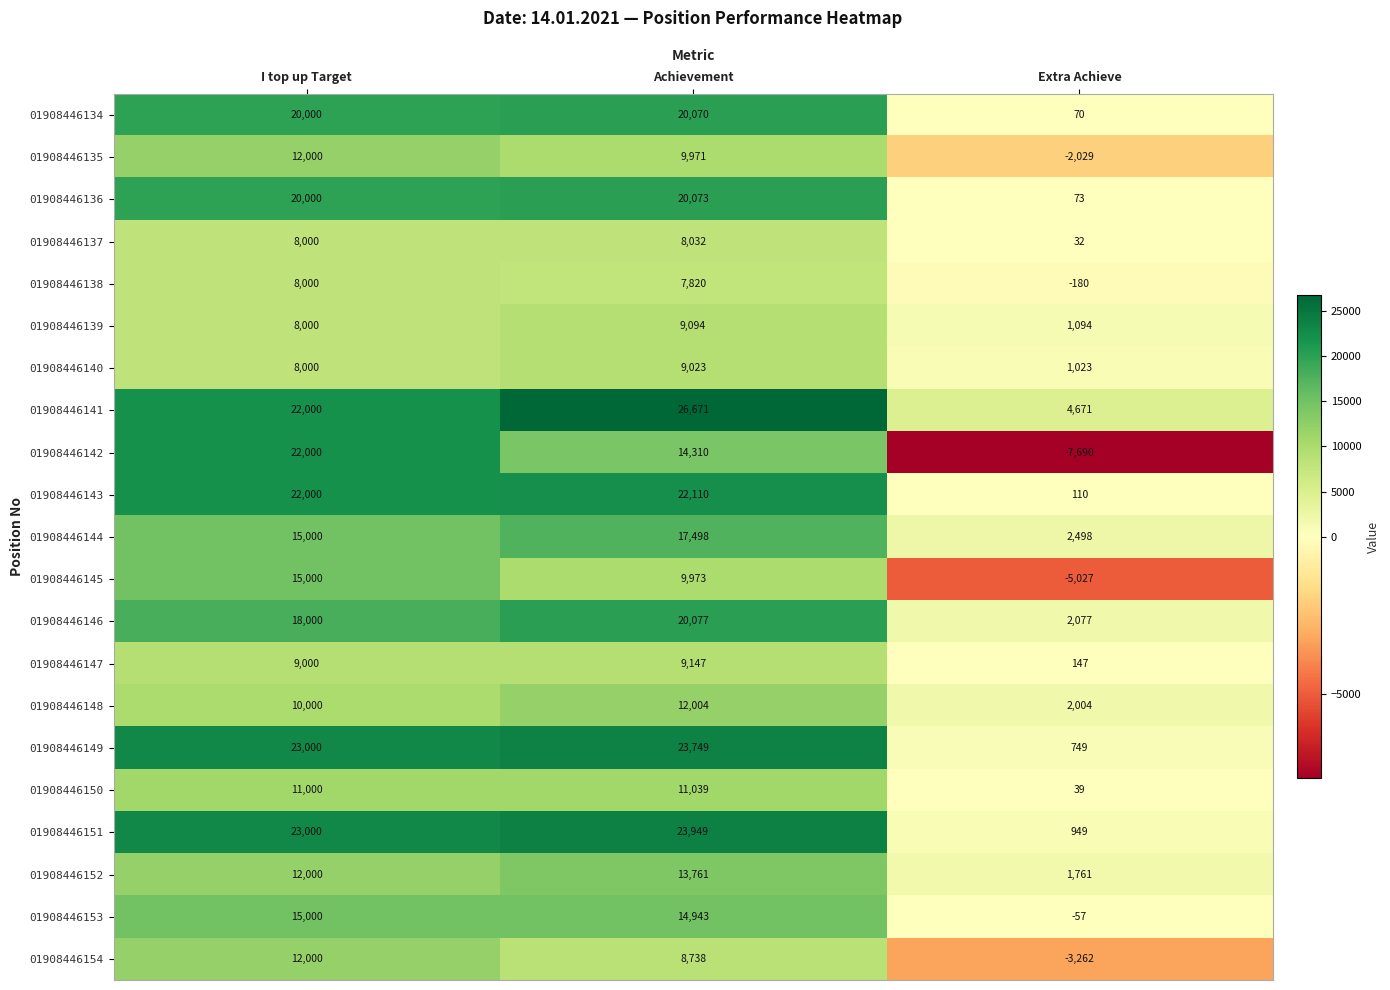

At Achievement, list the series in order from largest to smallest.

01908446141, 01908446151, 01908446149, 01908446143, 01908446146, 01908446136, 01908446134, 01908446144, 01908446153, 01908446142, 01908446152, 01908446148, 01908446150, 01908446145, 01908446135, 01908446147, 01908446139, 01908446140, 01908446154, 01908446137, 01908446138